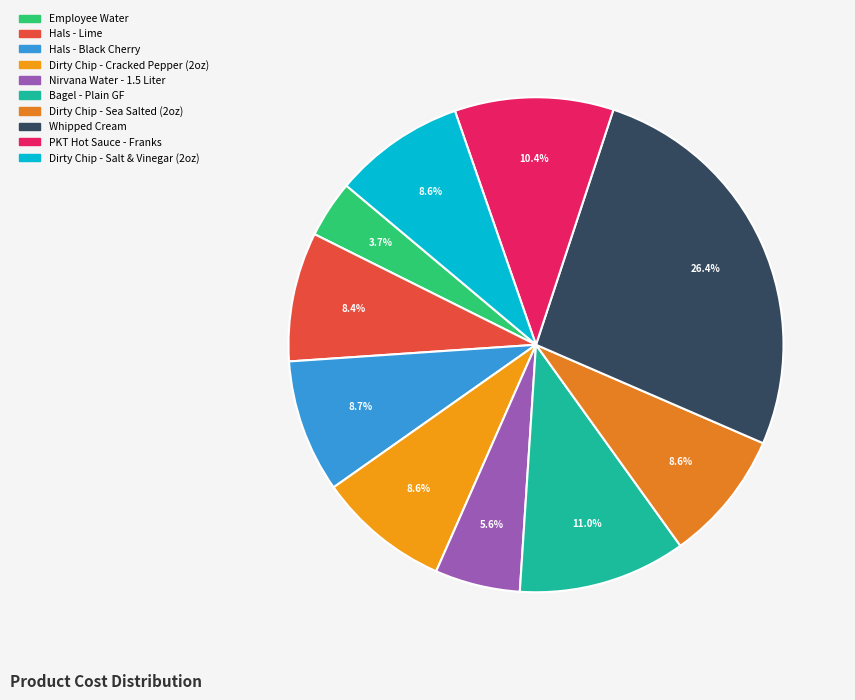

To the nearest percent, what is the difference between the largest and smallest slice percentages?

23%